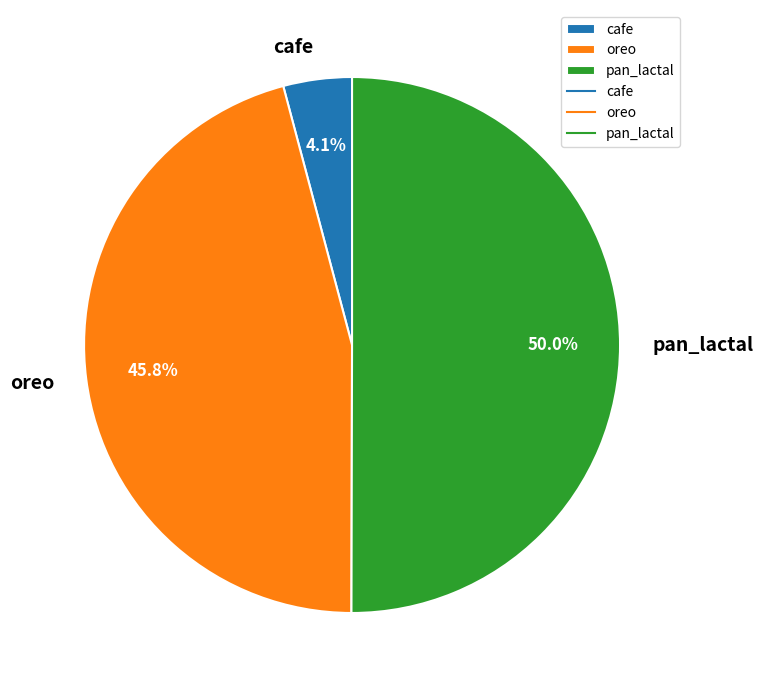

Approximately how many times larger is the value at cafe compared to oreo?

0.1